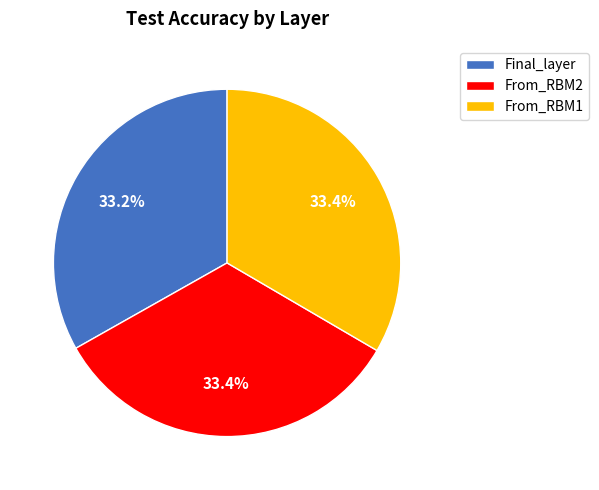

Combined, what portion of the pie is From_RBM2 and From_RBM1?

66.8%